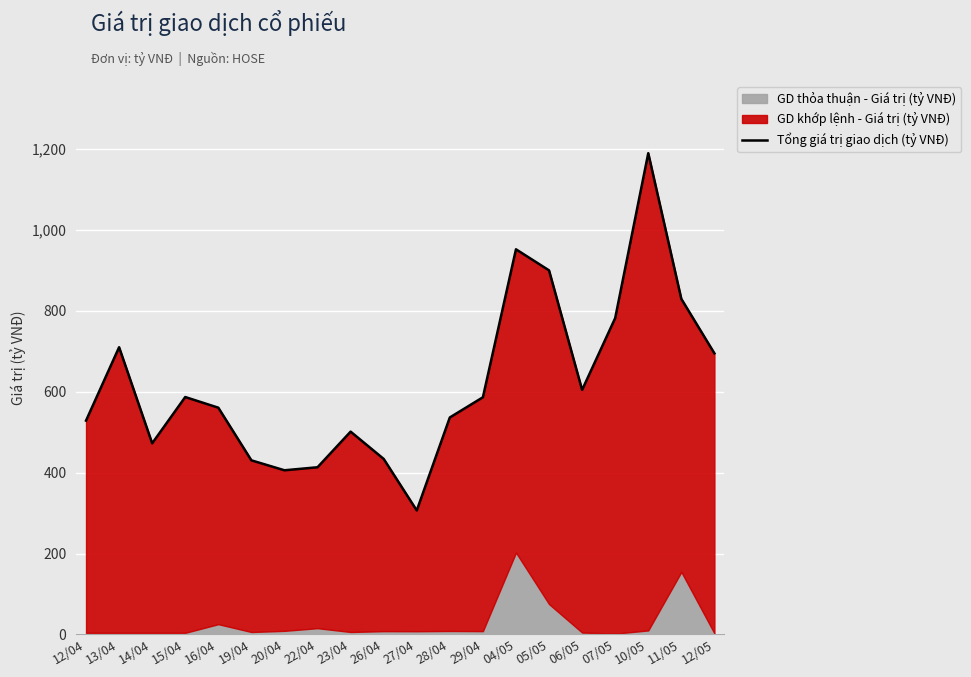

What is the smallest value displayed?

306.4